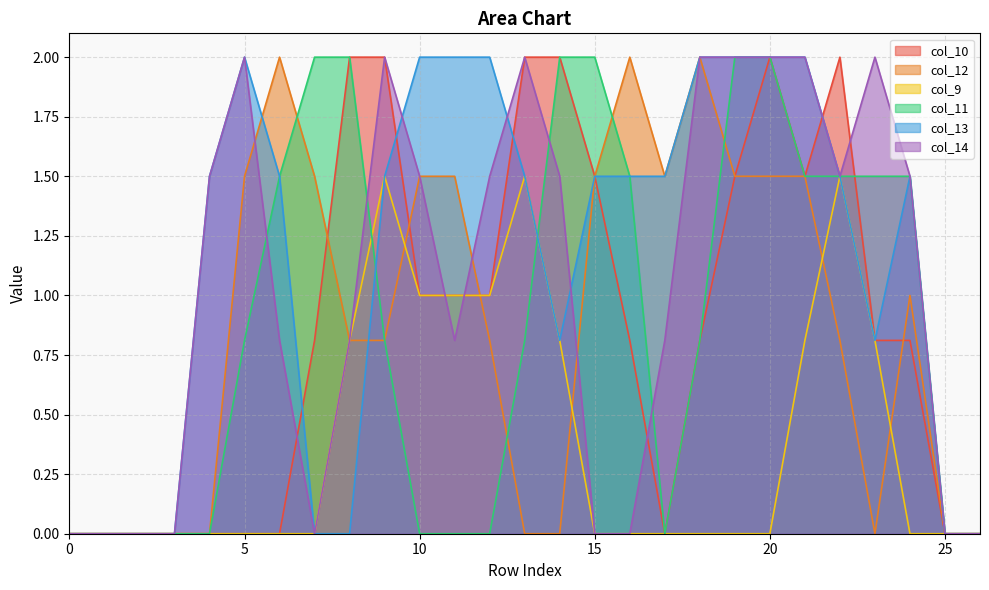

What is the difference between the maximum and second lowest values in the col_12 series?

2.0